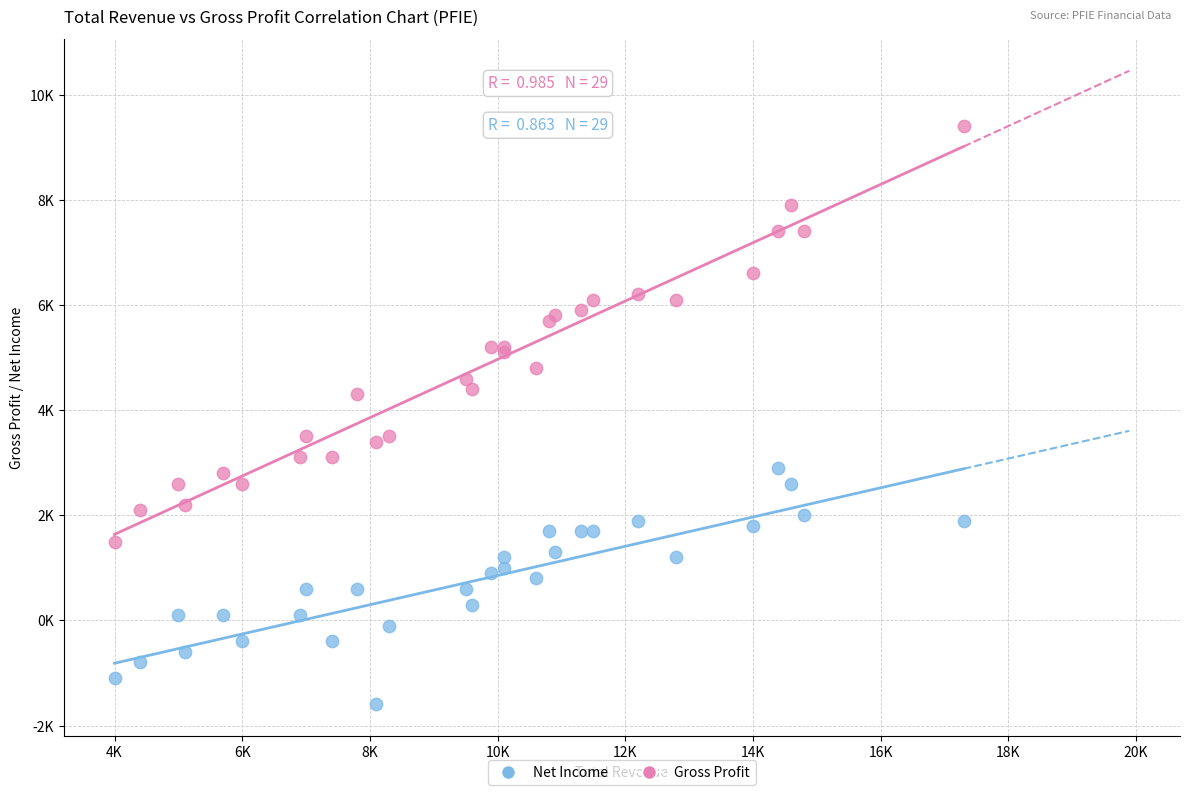

Which series reaches the maximum Y coordinate?

Gross Profit